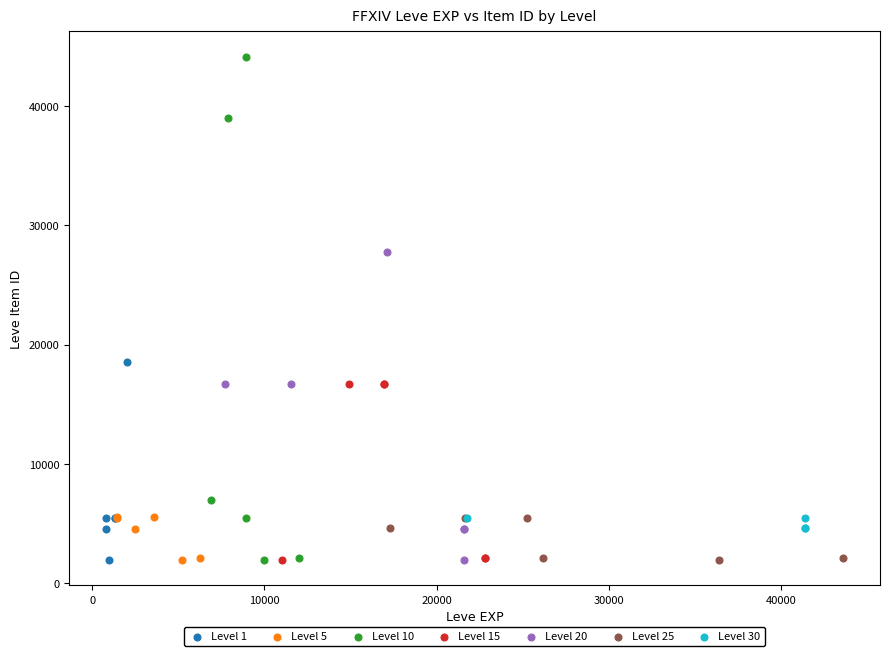

Which series contains the highest Y value?

Level 10